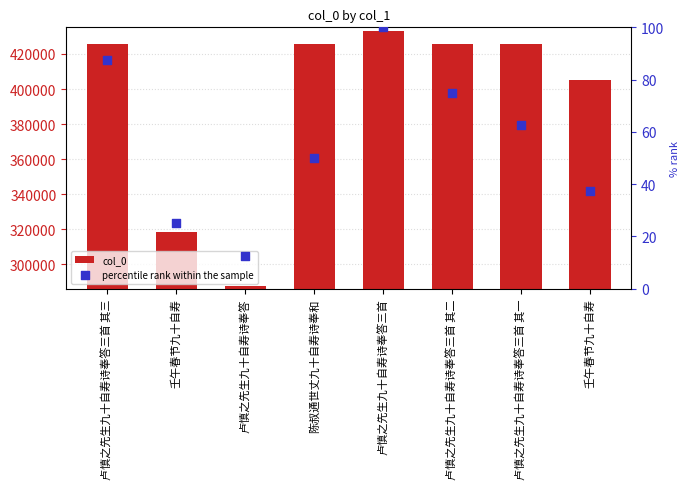

Which series reaches the maximum Y coordinate?

col_0